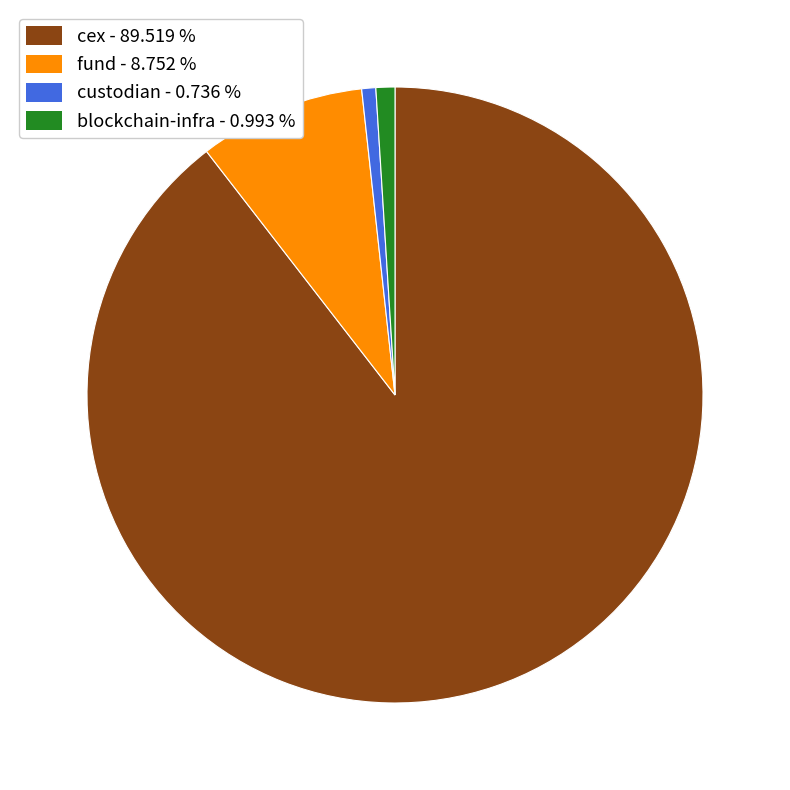

Which has a higher value, cex - 89.519 % or blockchain-infra - 0.993 %?

cex - 89.519 %